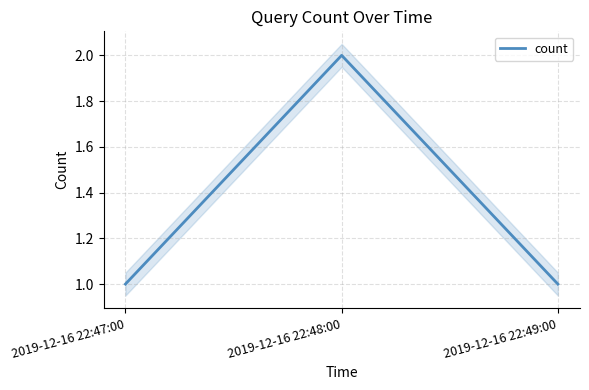

How many distinct data groups are displayed?

1